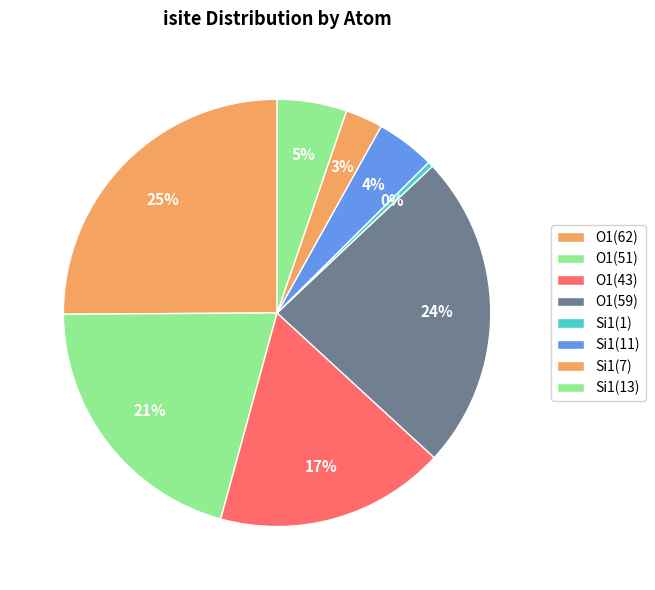

Does any single category account for the majority?

No